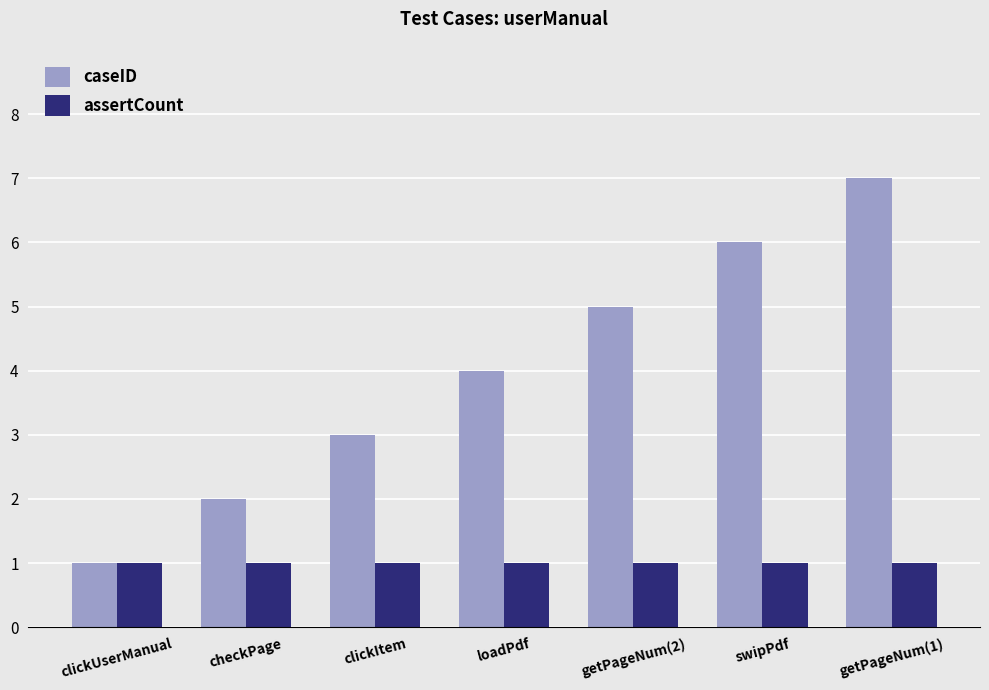

Which series has the widest spread of values?

caseID